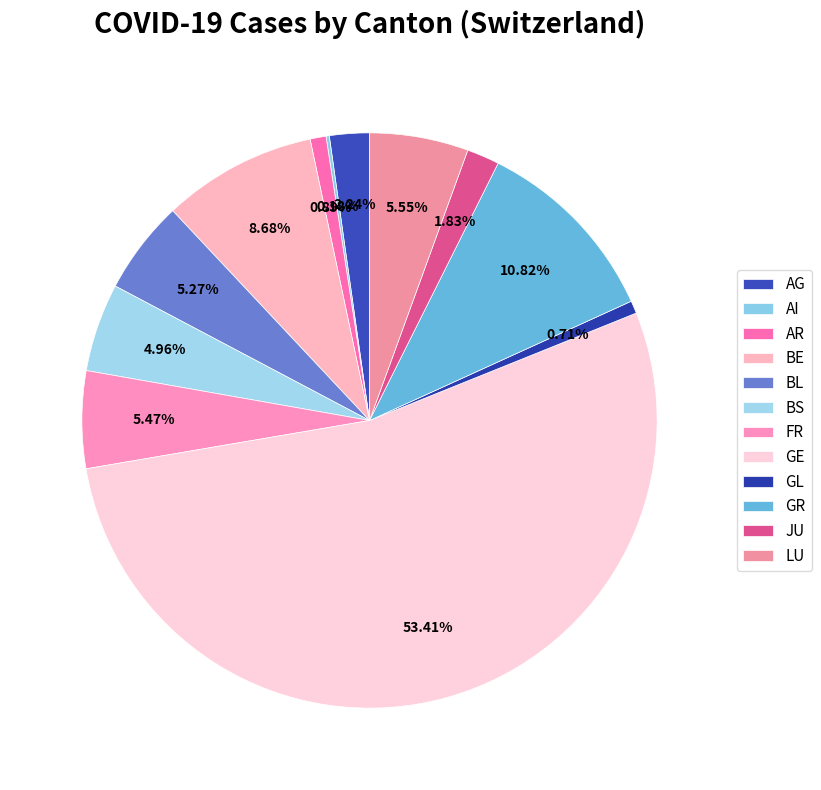

What is the majority slice?

GE